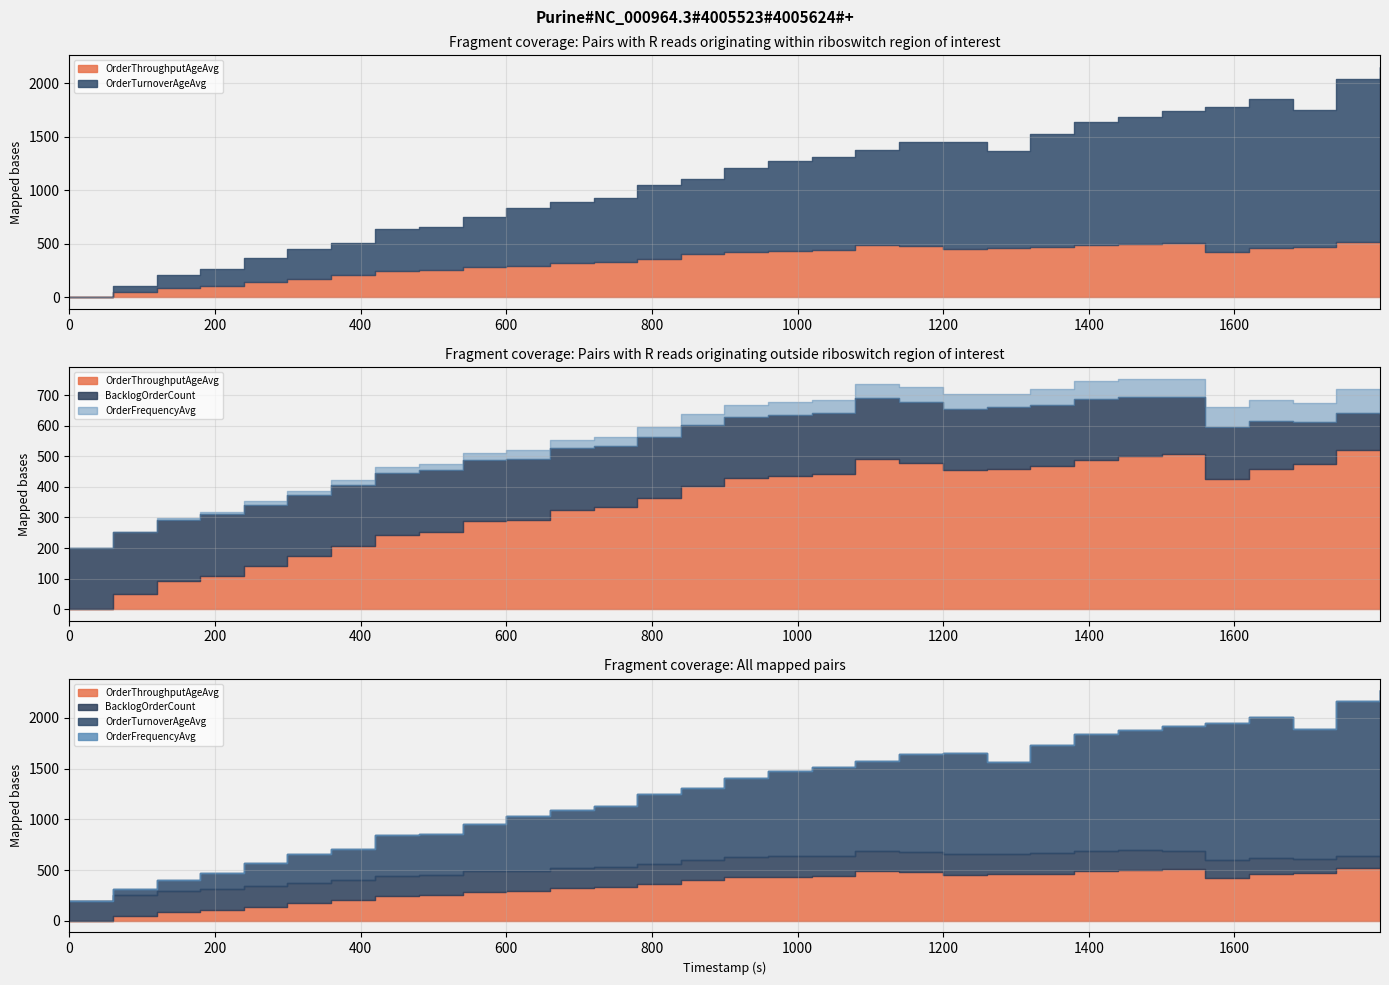

How many OrderFrequencyAvg values are between 0 and 1?

31